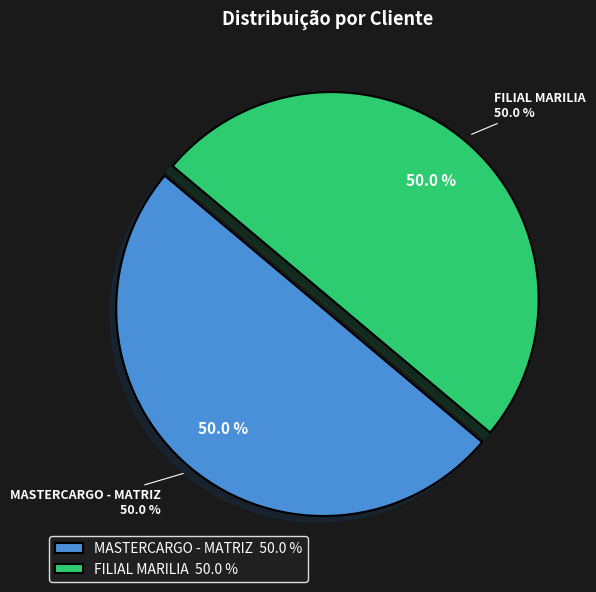

What portion of the pie excludes MASTERCARGO - MATRIZ?

50.0%